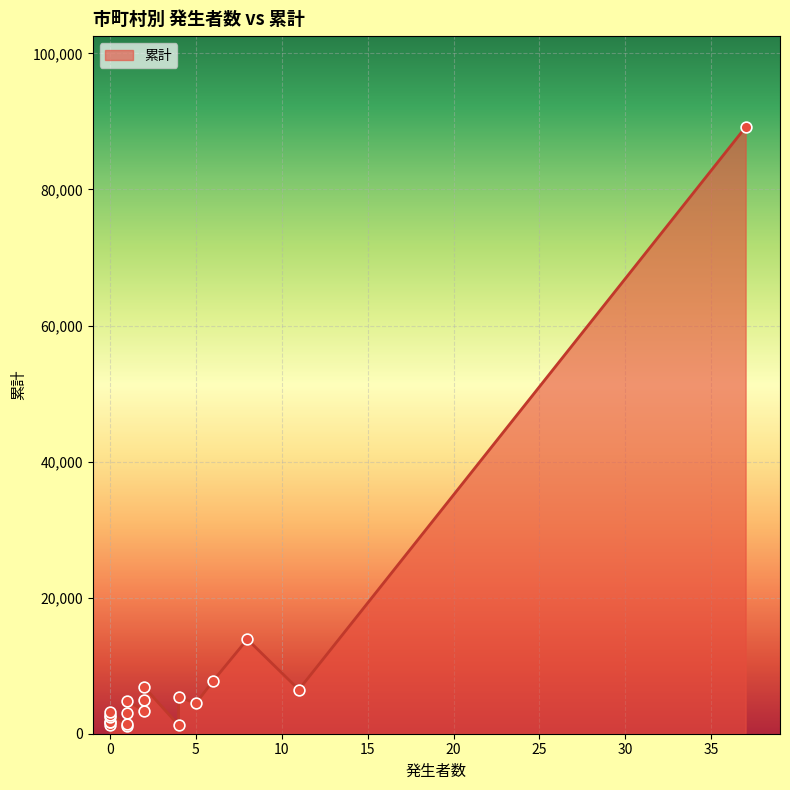

Between 2 and 0, which is larger?

2